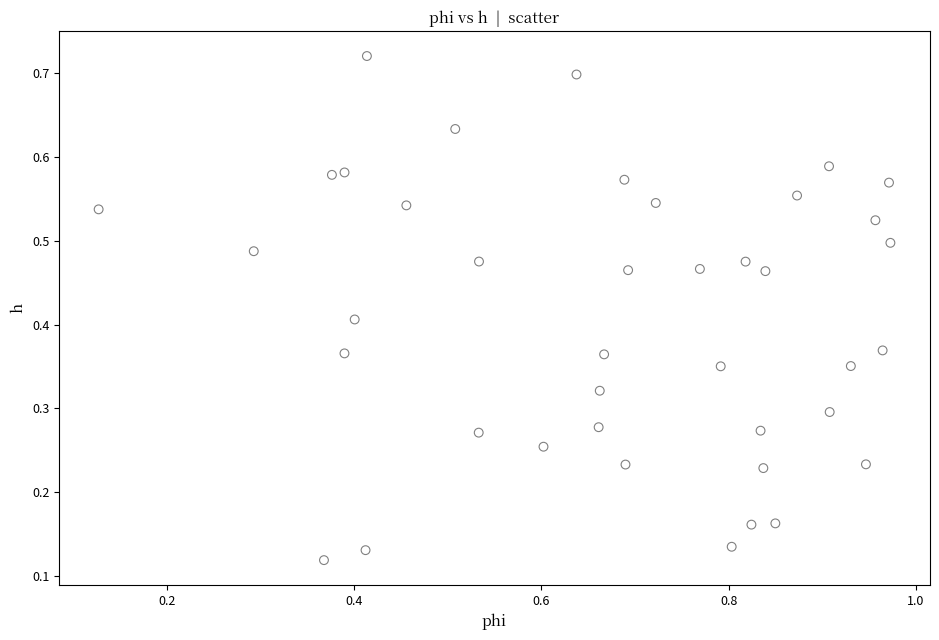

Count the number of points in this scatter plot.

40